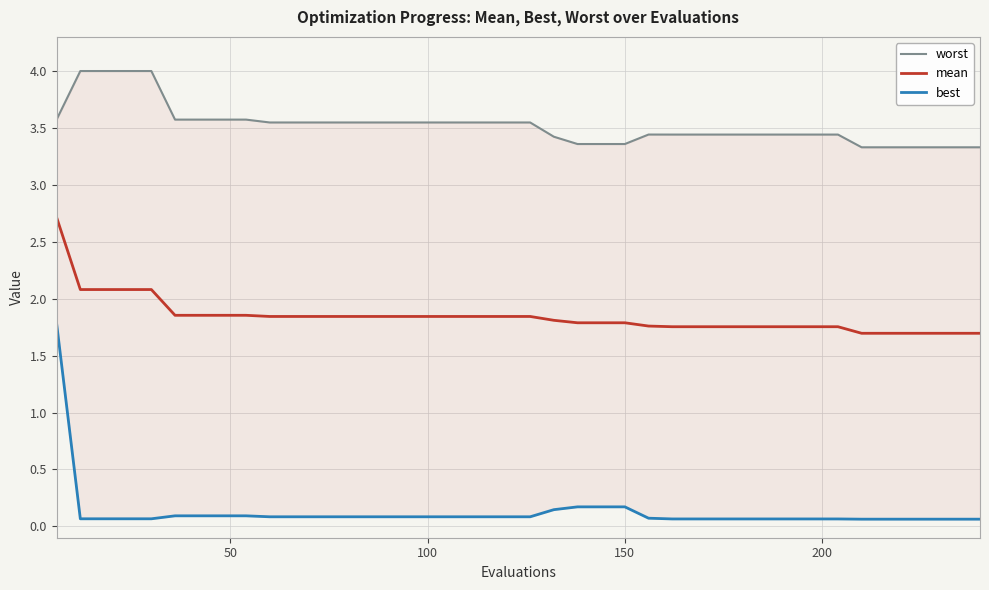

Which series has the largest total across all categories?

worst